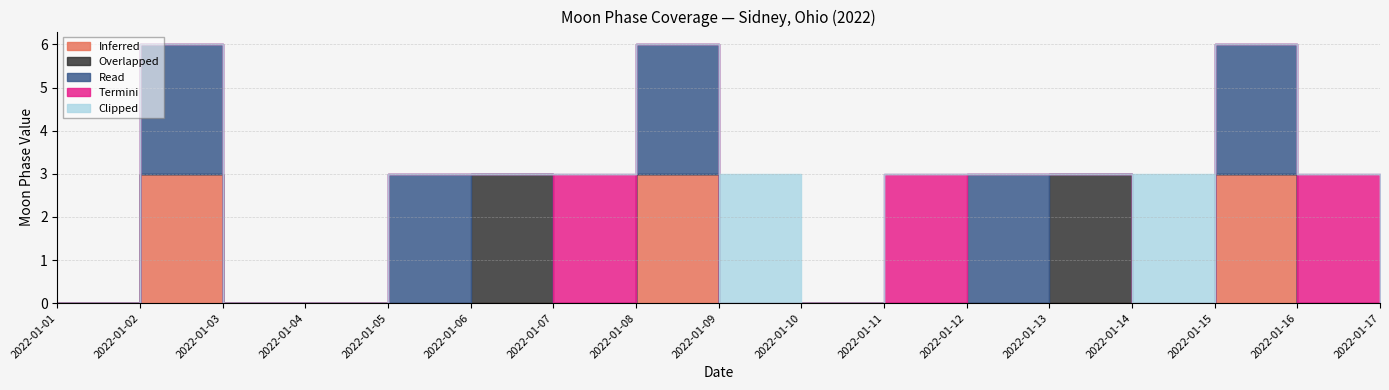

Is it true that Overlapped equals -2 at 2022-01-12?

False